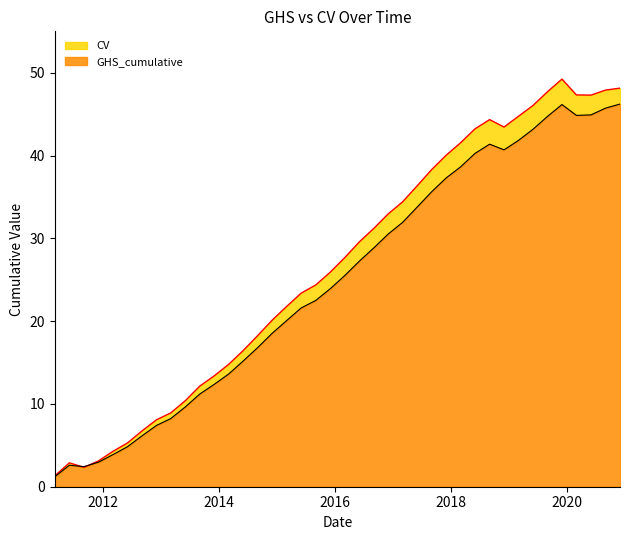

What are all the series names shown in the legend?

GHS_cumulative, CV